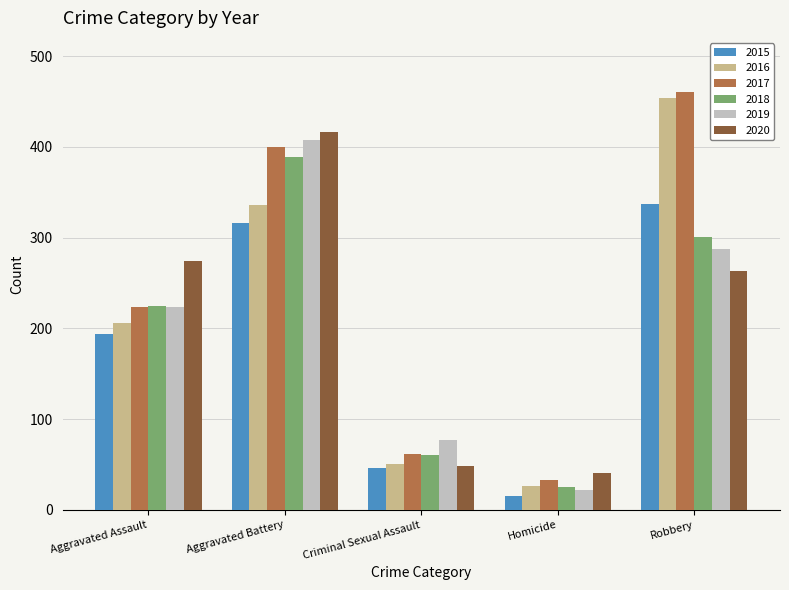

Rank the series by their maximum value, from lowest to highest.

2015, 2018, 2019, 2020, 2016, 2017